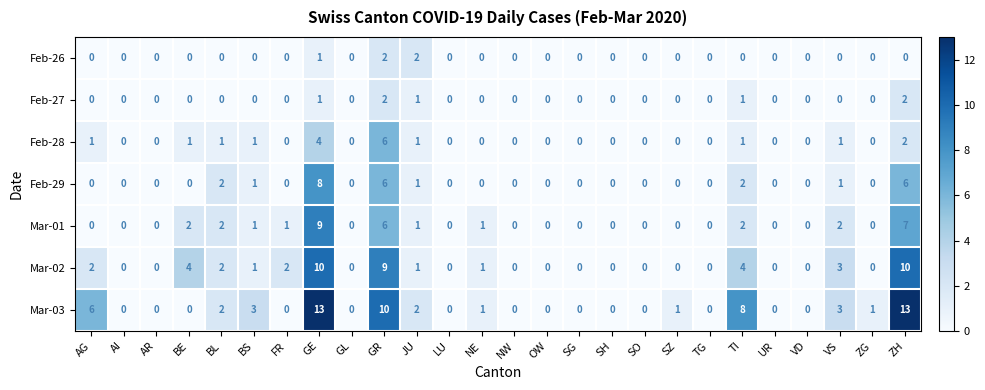

What is the difference between the highest and lowest values at TI?

8